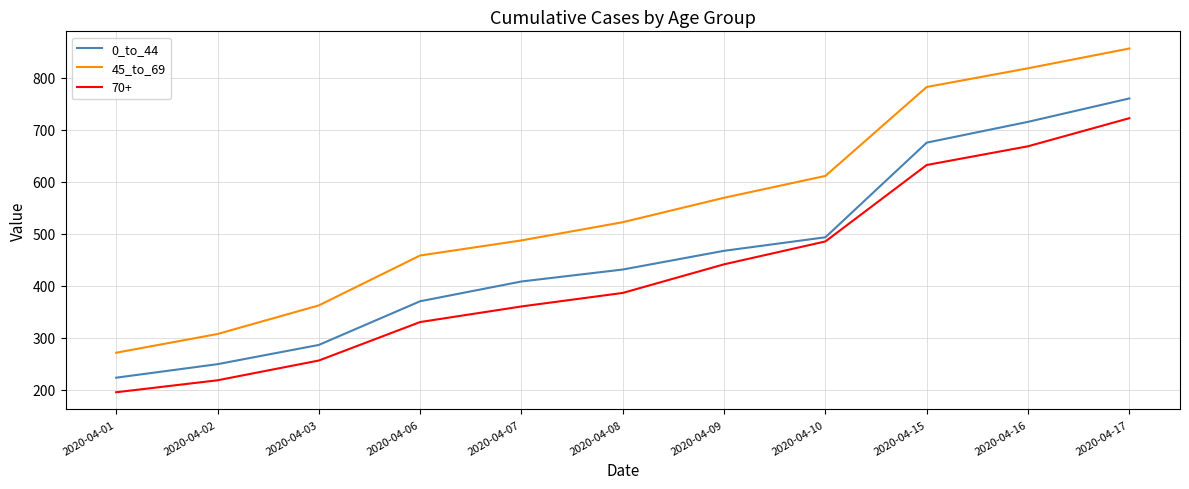

True or false: 45_to_69 and 0_to_44 intersect in this chart.

False